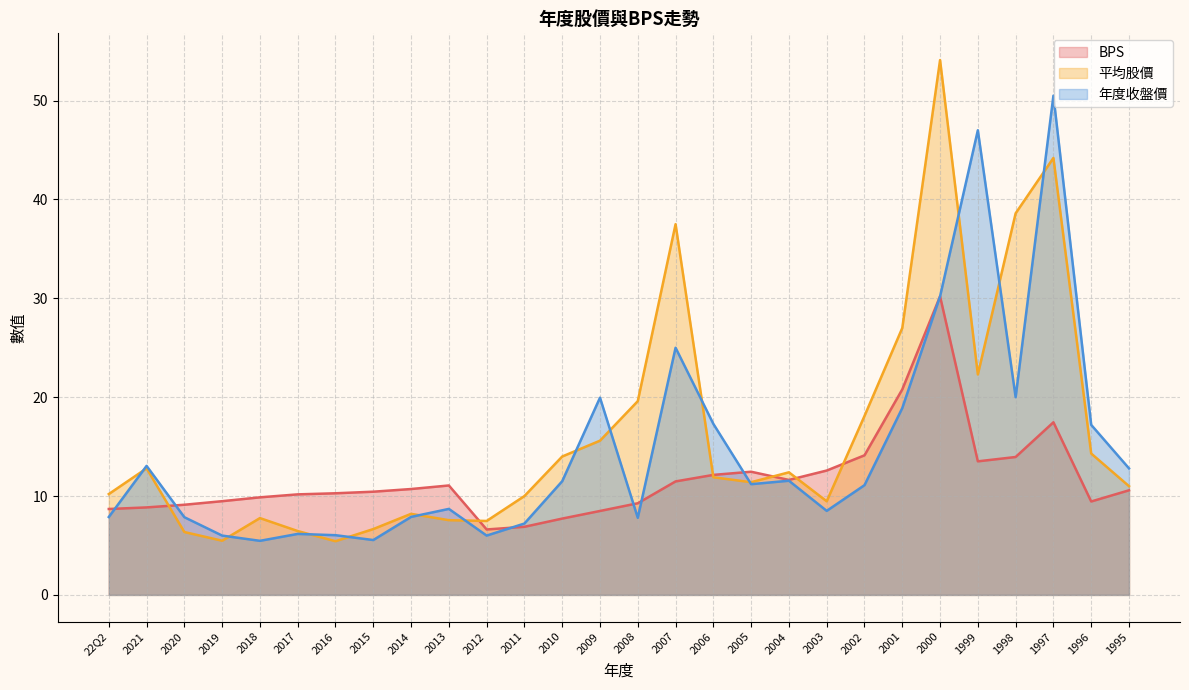

How many lines are shown in the chart?

3